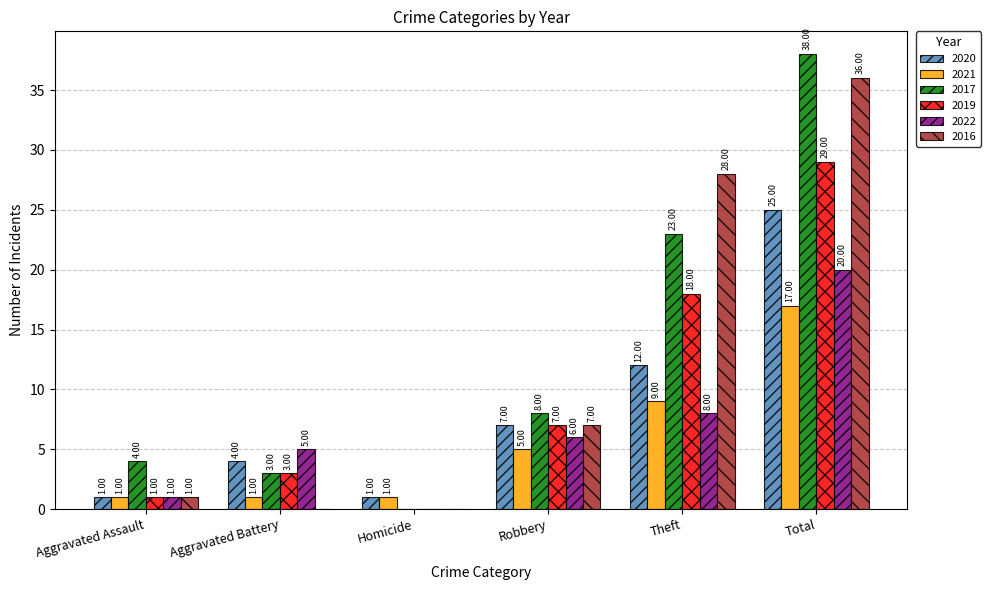

At which label is 2020 closest to 13?

Theft